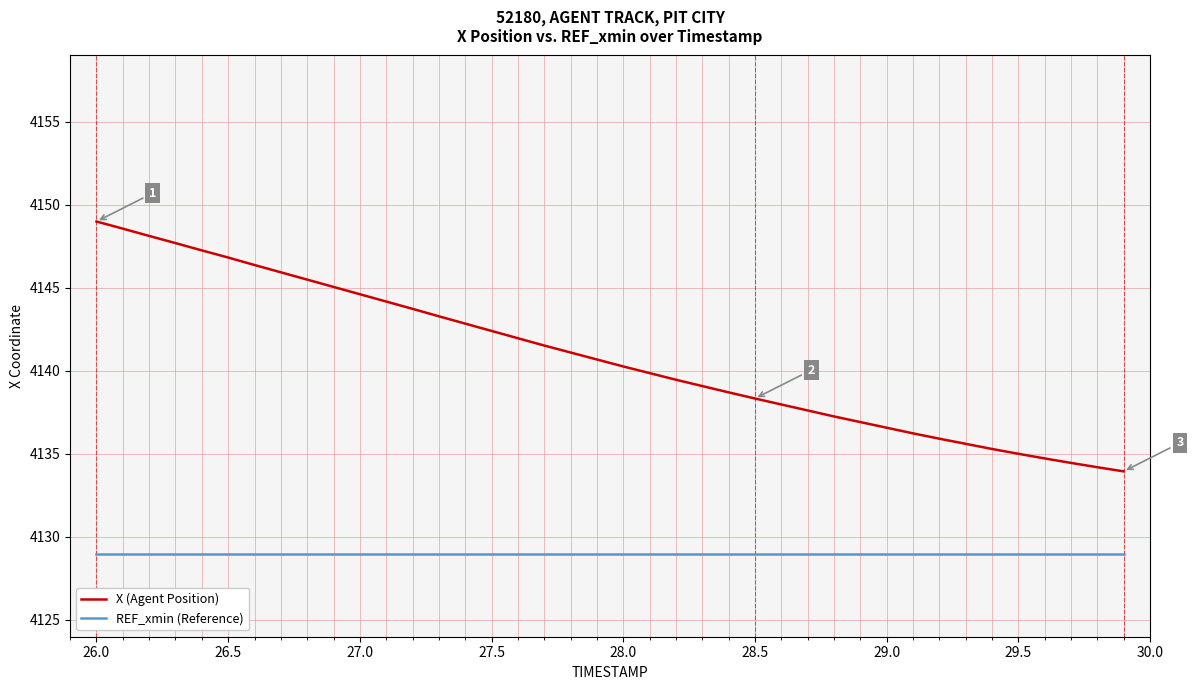

Rank the series by their maximum value, from lowest to highest.

REF_xmin (Reference), X (Agent Position)